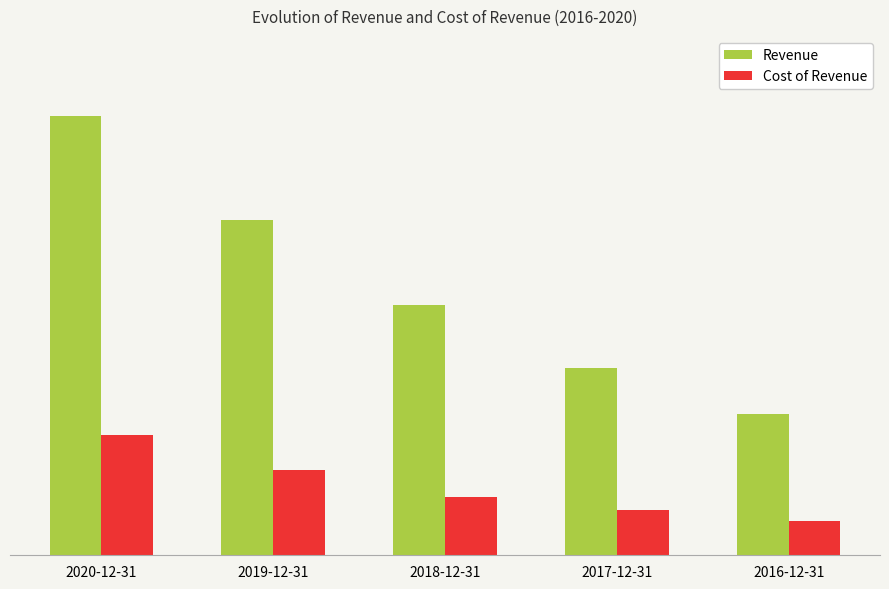

Are the bars grouped side by side (vs. stacked)?

Yes